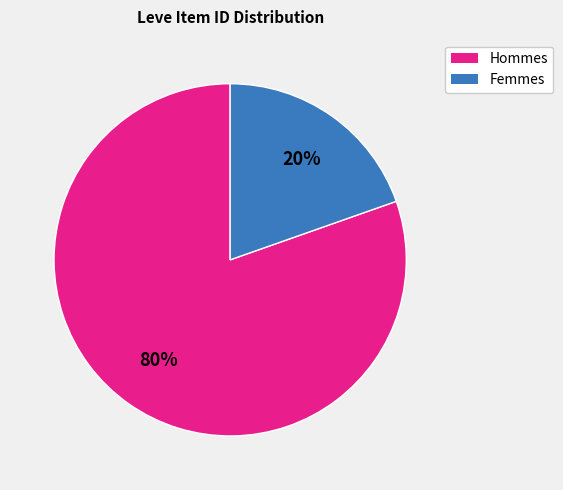

Is there any slice that represents more than half of the pie?

Yes